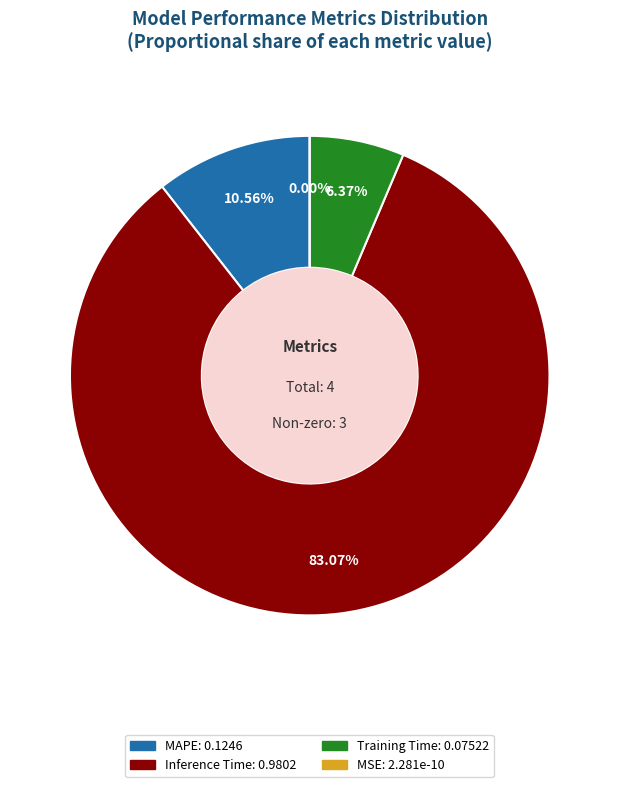

True or false: Inference Time accounts for 83% of the total.

True